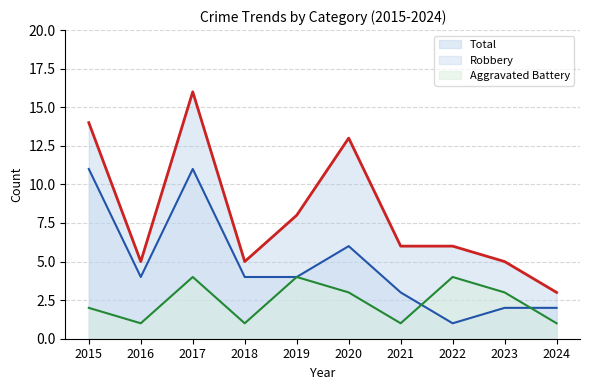

What value does the Robbery series have at 2021?

3